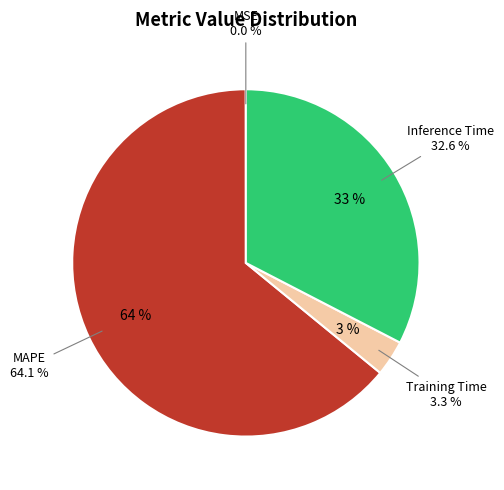

Combined, what portion of the pie is MAPE and MSE?

64.1%